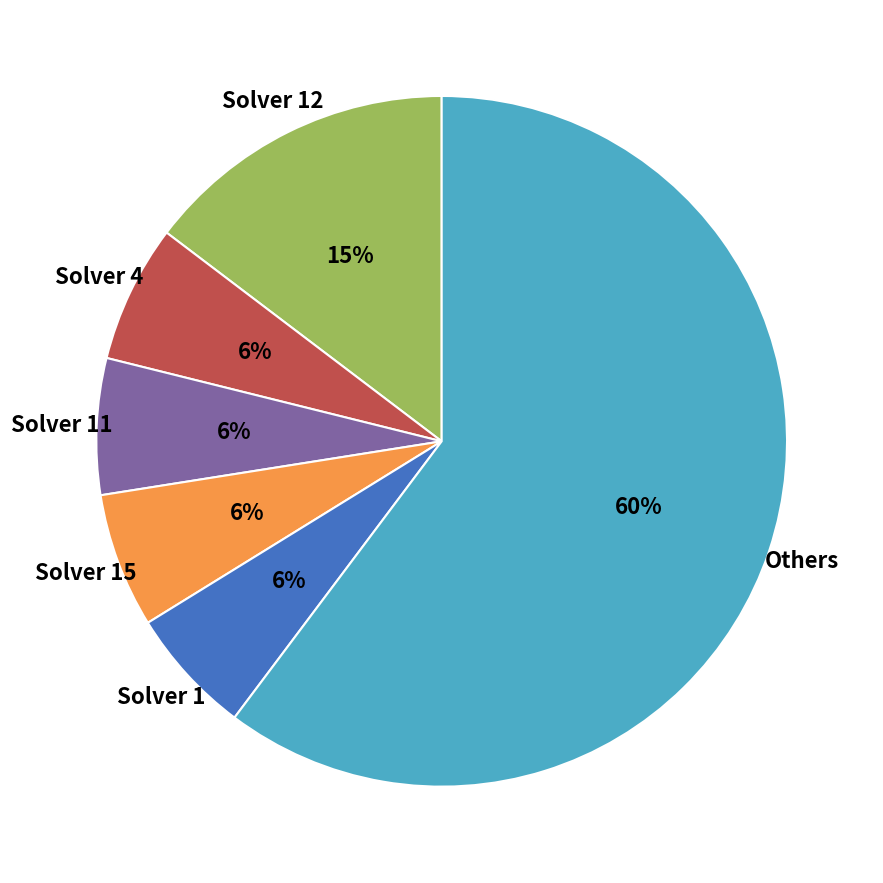

Is the sum of Solver 11 and Others greater than half?

Yes